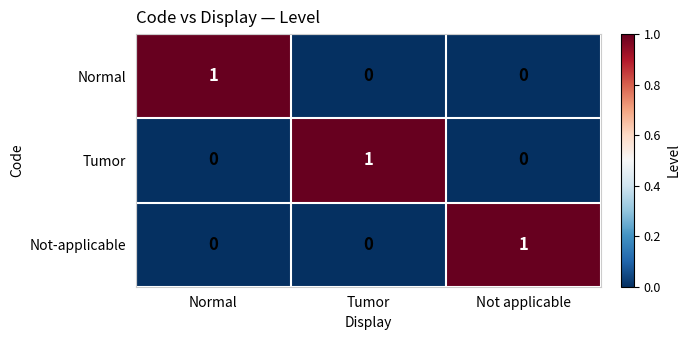

What is the spread (max minus min) of values at Tumor?

1